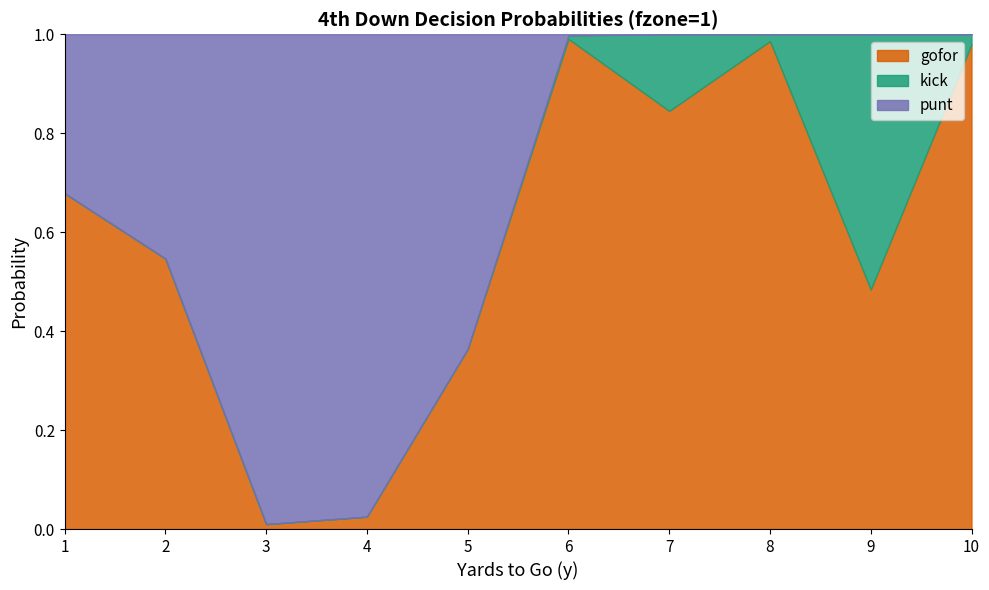

The value of punt at 8 is -0.4. True or false?

False